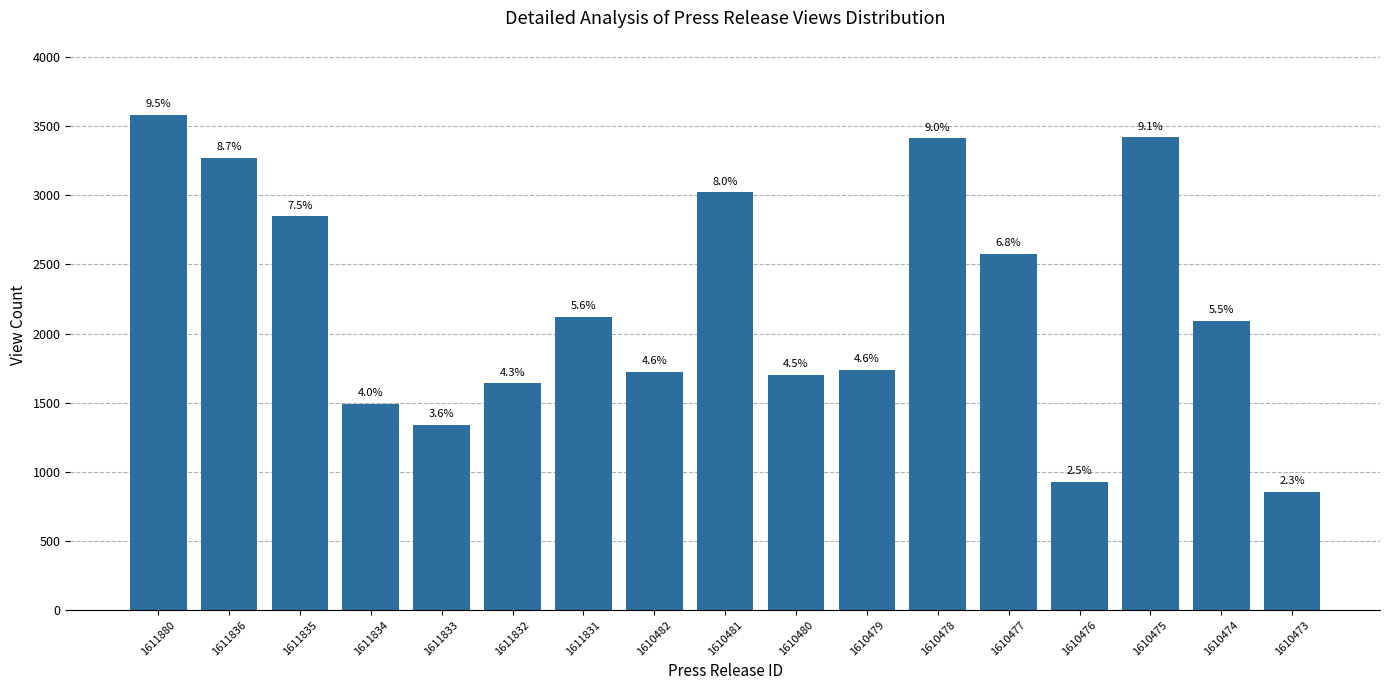

The value at 1610476 is 1632. True or false?

False